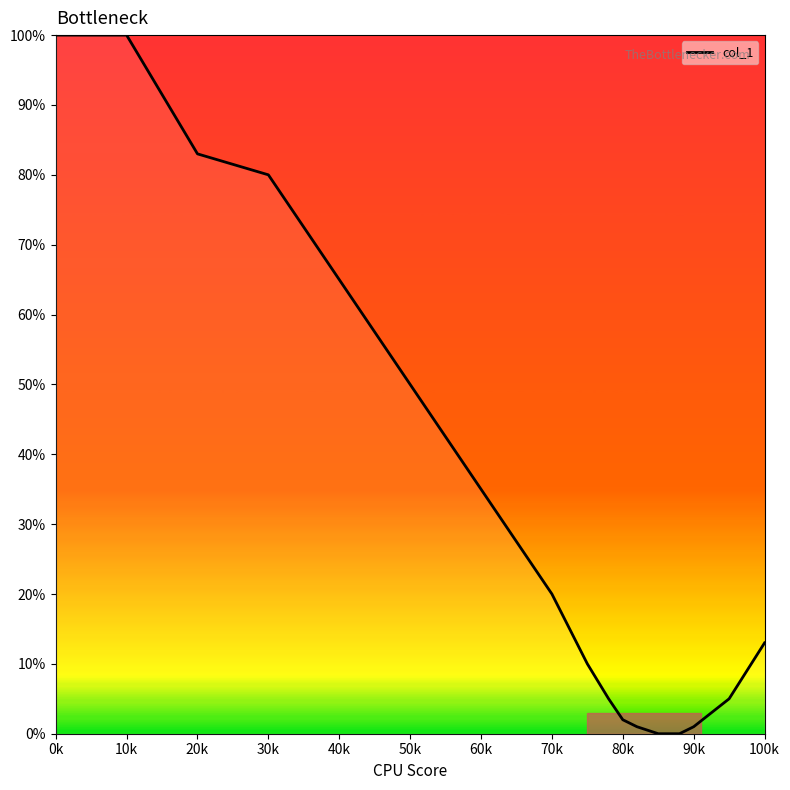

What is the average value?

34